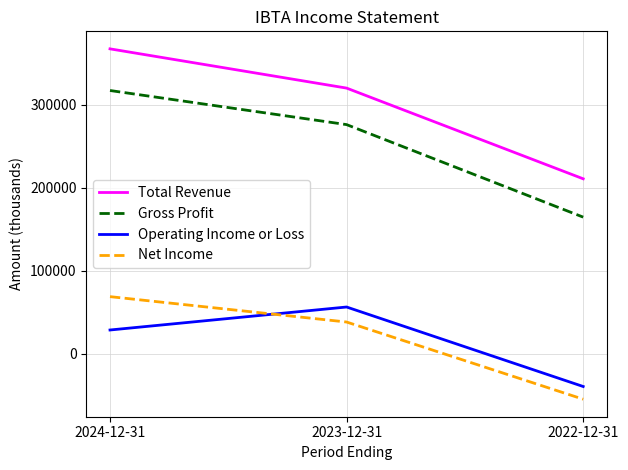

The value of Total Revenue at 2022-12-31 is 81897. True or false?

False